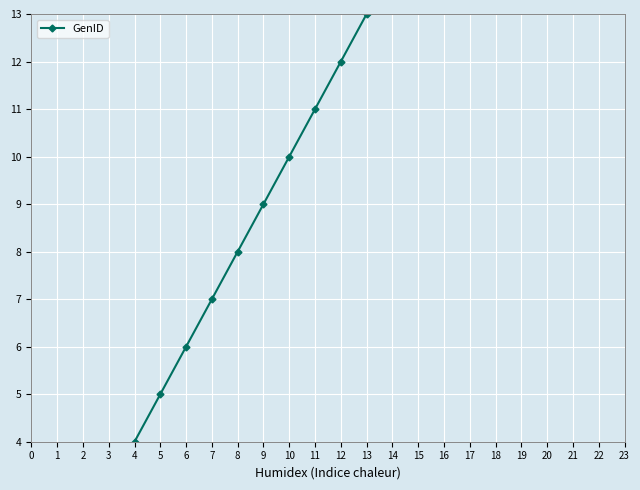

What is the difference between the maximum and minimum values?

18